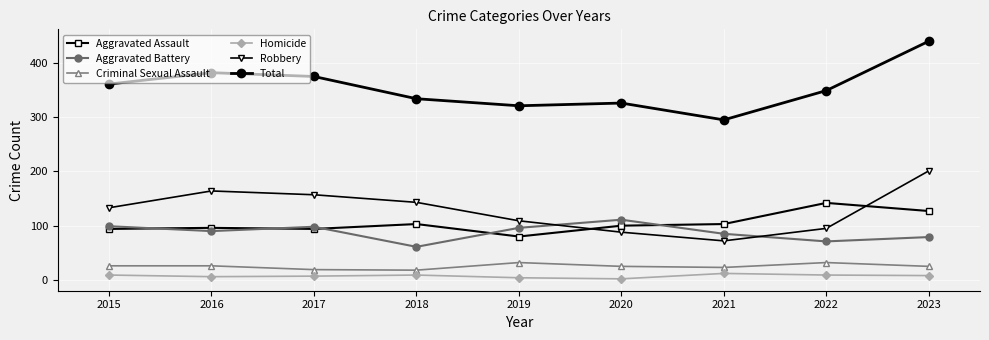

What value does the Robbery series have at 2022?

95